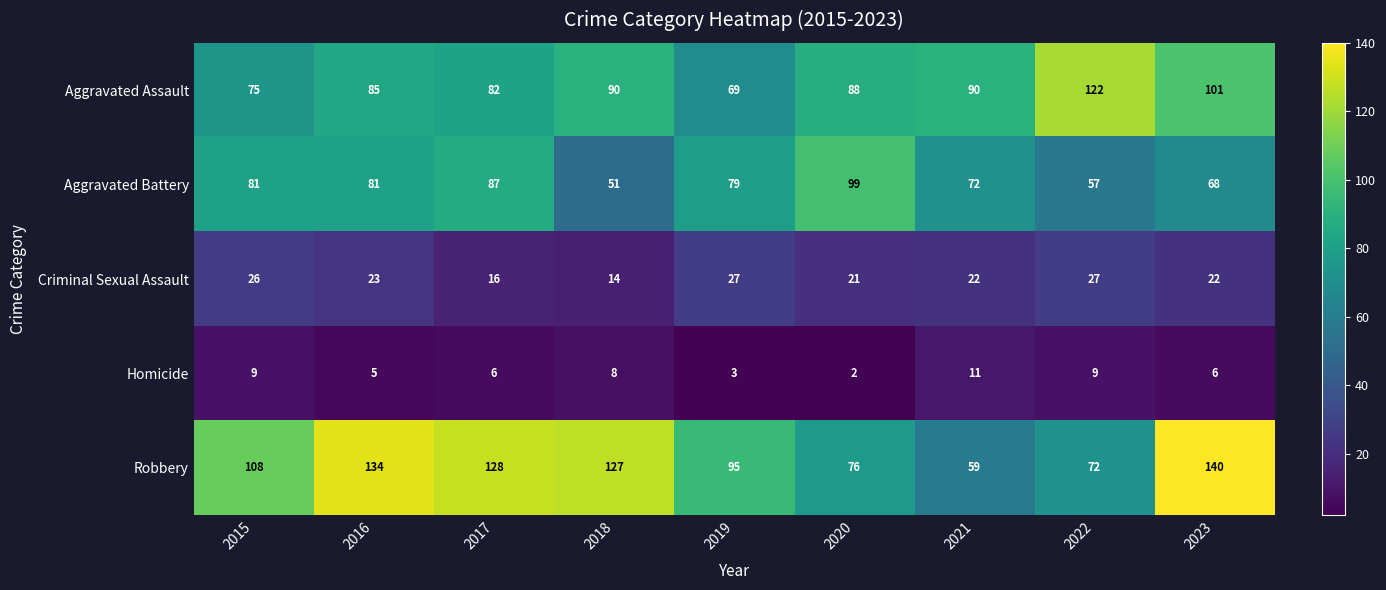

What is the highest value of the Aggravated Battery series?

99